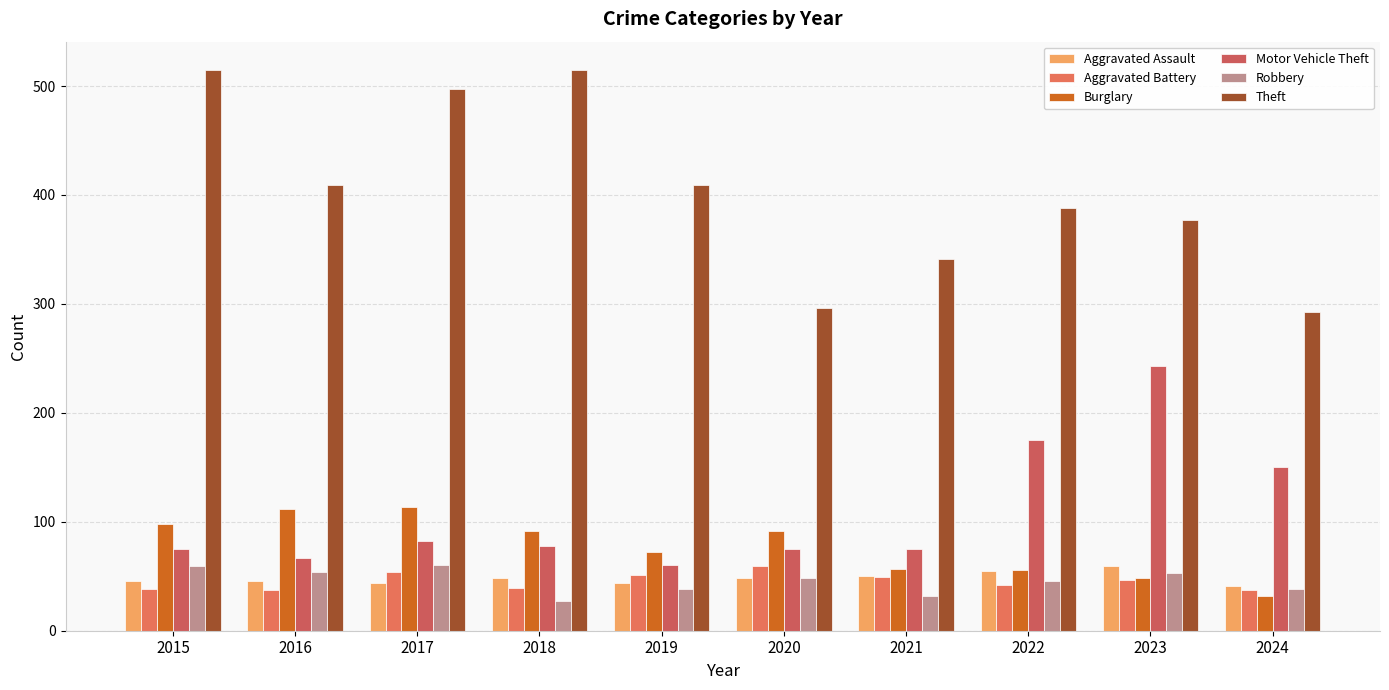

Are the bars horizontal?

No